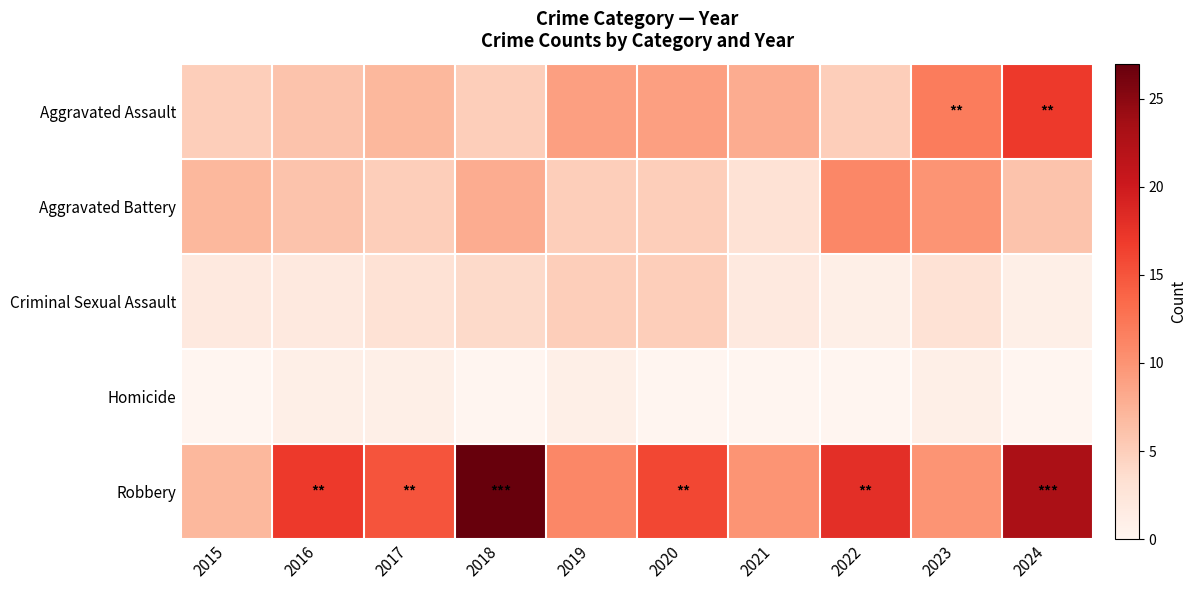

At 2019, list the series in order from largest to smallest.

Robbery, Aggravated Assault, Aggravated Battery, Criminal Sexual Assault, Homicide